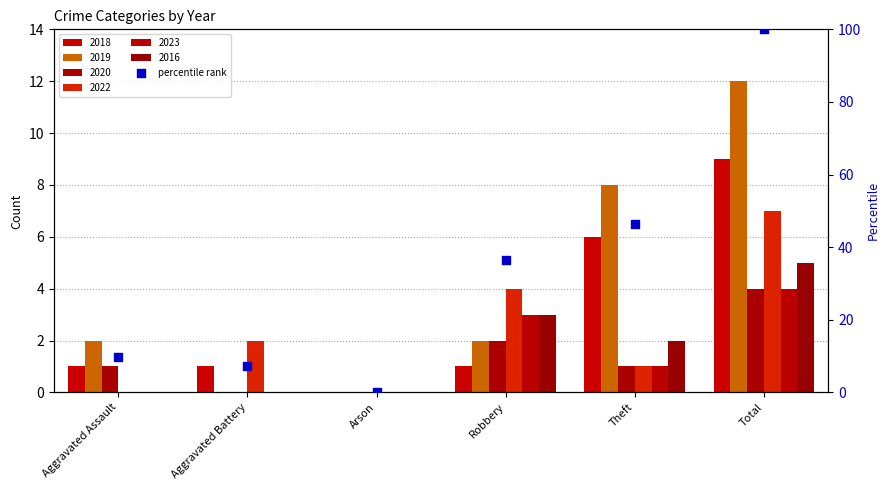

Approximately how many times larger is the value at Total compared to Aggravated Assault?

10.2